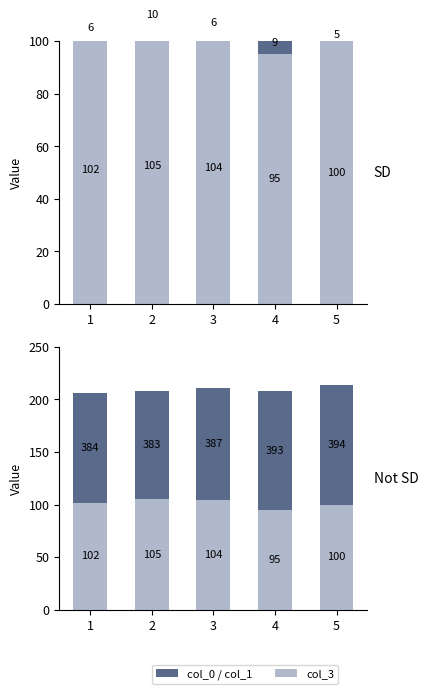

What is the average value of the col_3 series?

101